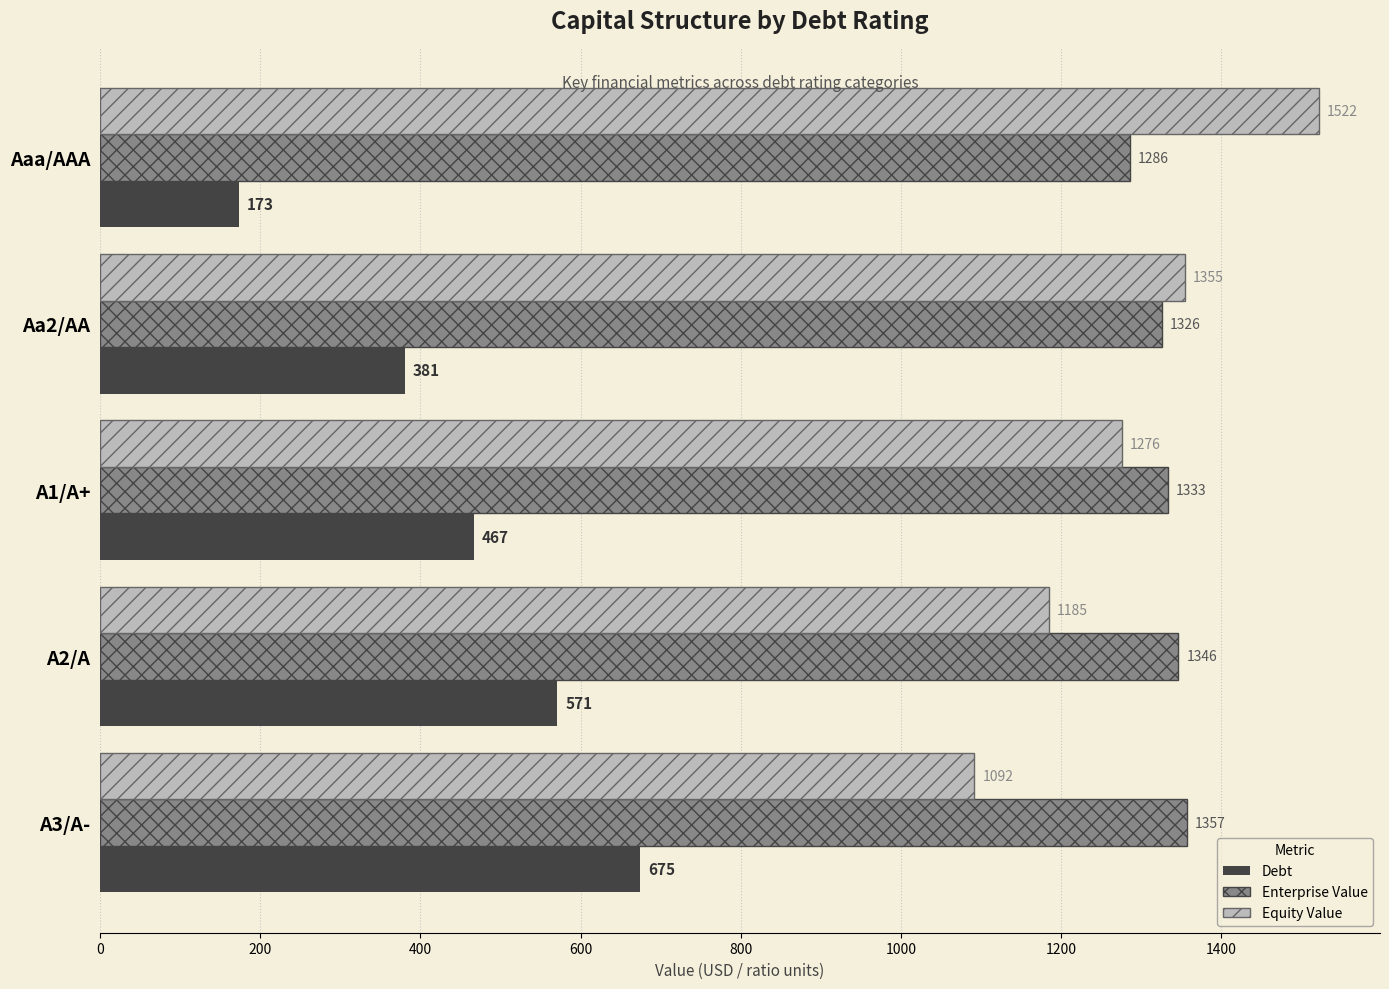

Rank the categories by Enterprise Value value from highest to lowest.

A3/A-, A2/A, A1/A+, Aa2/AA, Aaa/AAA